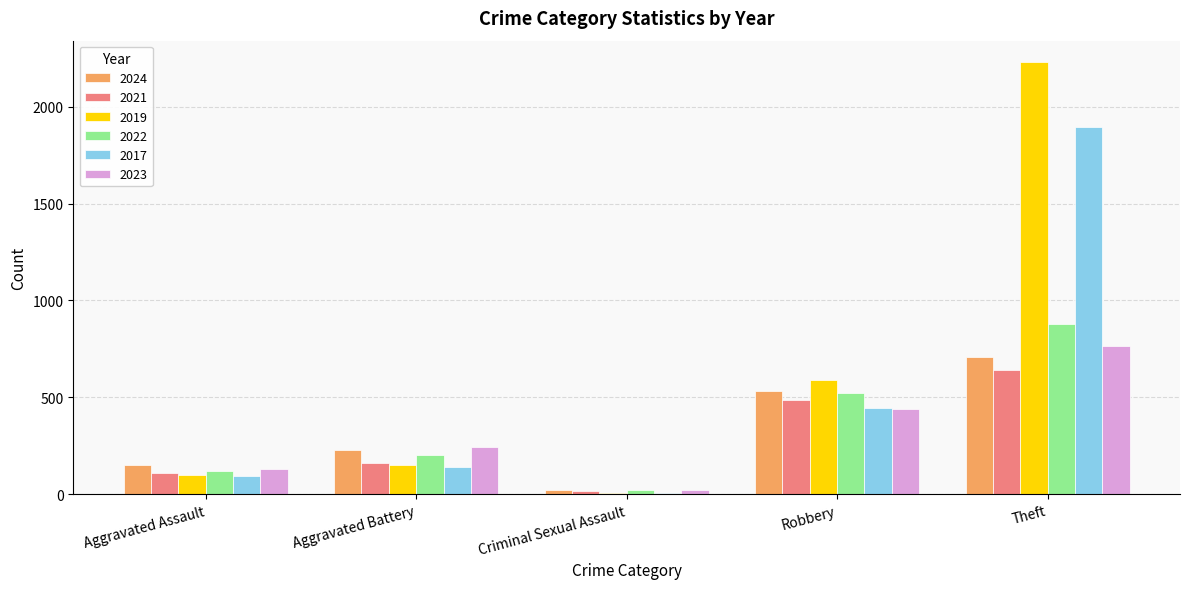

Reading right to left, what are all the values shown in this chart?

2024: Theft=706	Robbery=535	Criminal Sexual Assault=24	Aggravated Battery=228	Aggravated Assault=148
2021: Theft=642	Robbery=484	Criminal Sexual Assault=14	Aggravated Battery=163	Aggravated Assault=110
2019: Theft=2230	Robbery=591	Criminal Sexual Assault=8	Aggravated Battery=148	Aggravated Assault=98
2022: Theft=880	Robbery=521	Criminal Sexual Assault=24	Aggravated Battery=202	Aggravated Assault=121
2017: Theft=1896	Robbery=446	Criminal Sexual Assault=8	Aggravated Battery=142	Aggravated Assault=95
2023: Theft=766	Robbery=440	Criminal Sexual Assault=22	Aggravated Battery=244	Aggravated Assault=130